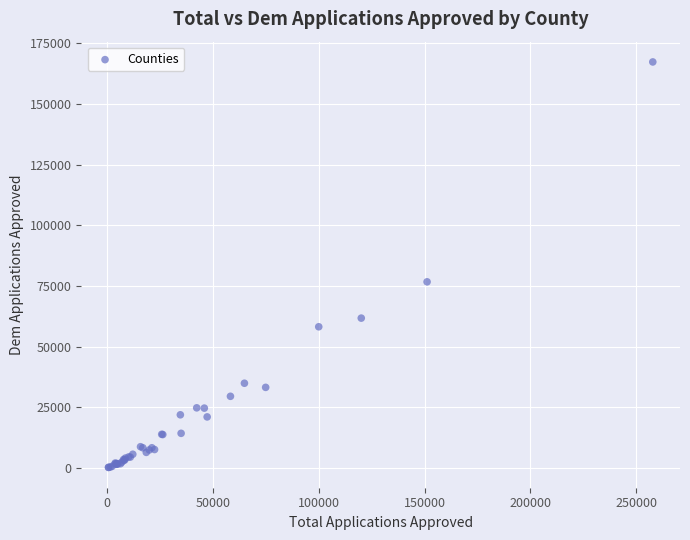

What Y value in the scatter plot is closest to 83746?

76682